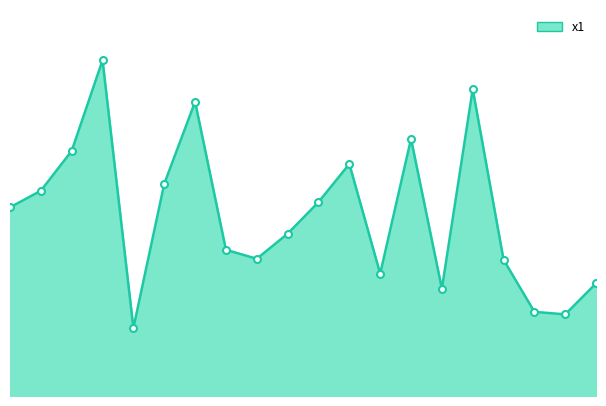

Is this an area chart (filled region under the line)?

Yes